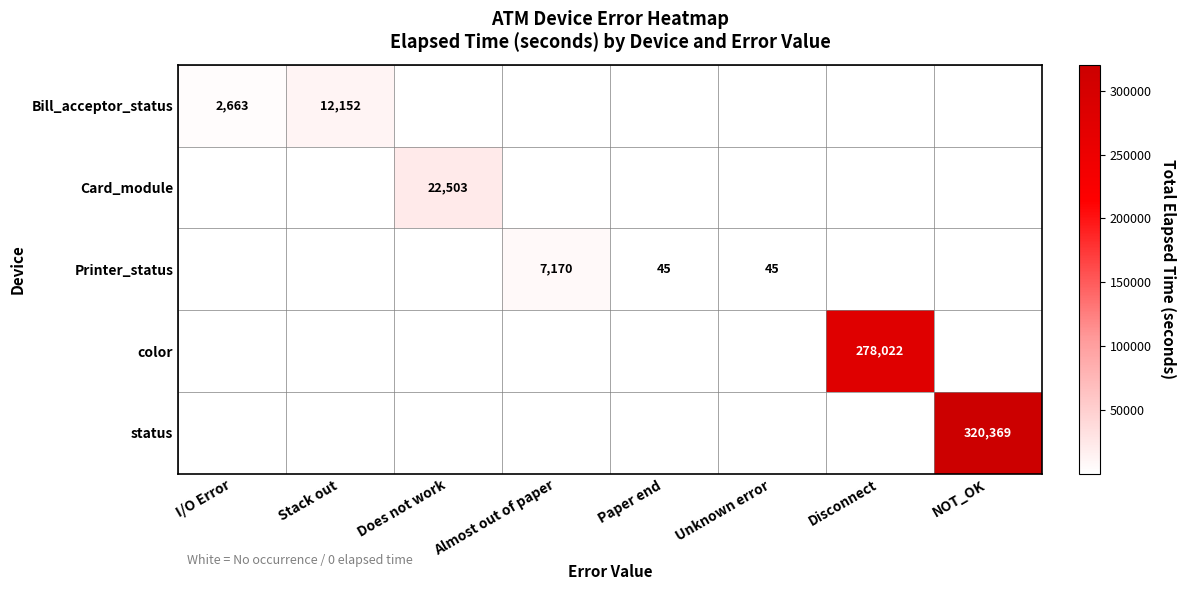

How many data points does each series have?

8